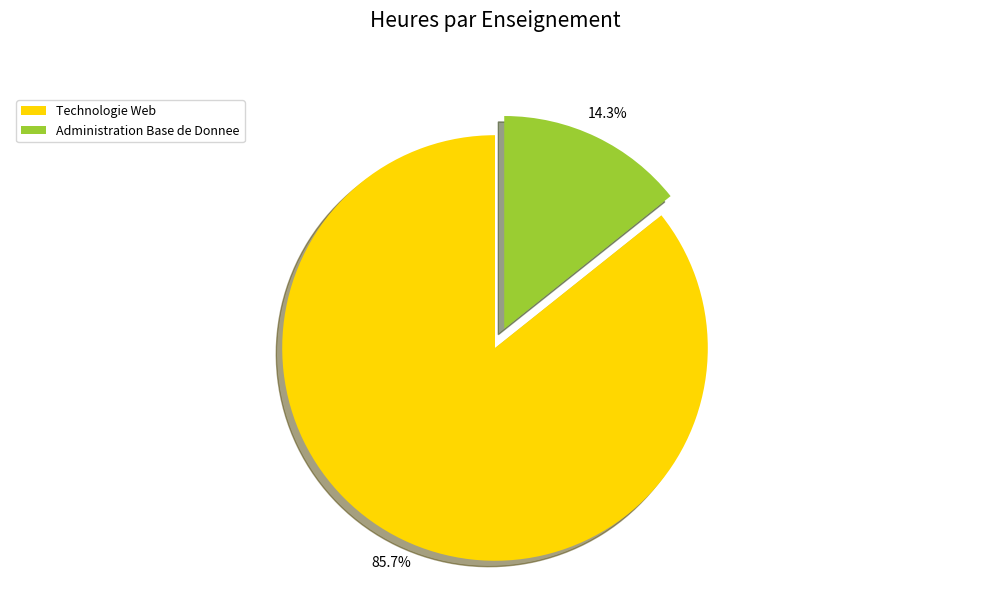

To the nearest percent, what is the difference between the largest and smallest slice percentages?

71%